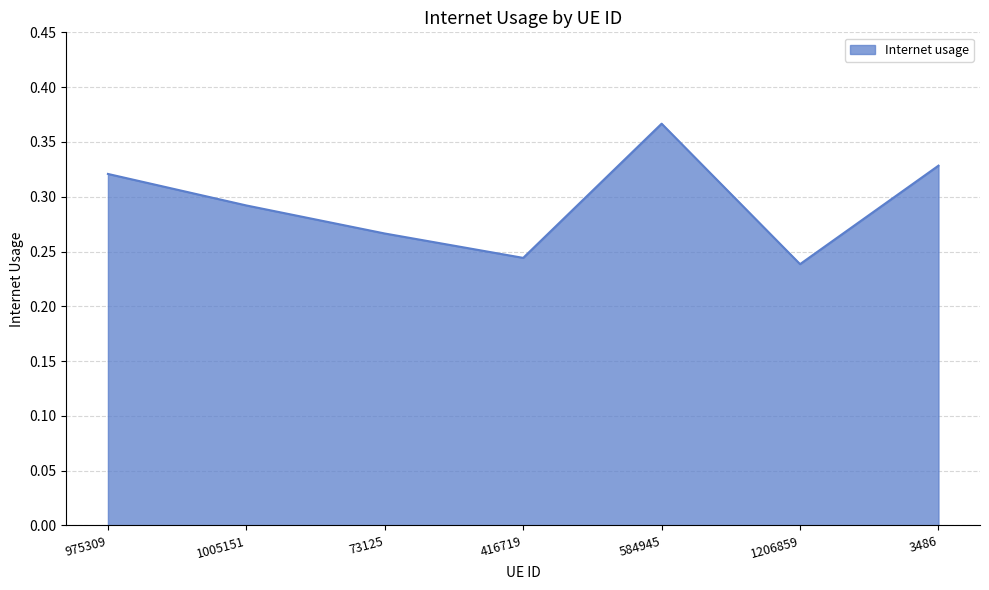

What is the sum of all values?

2.1